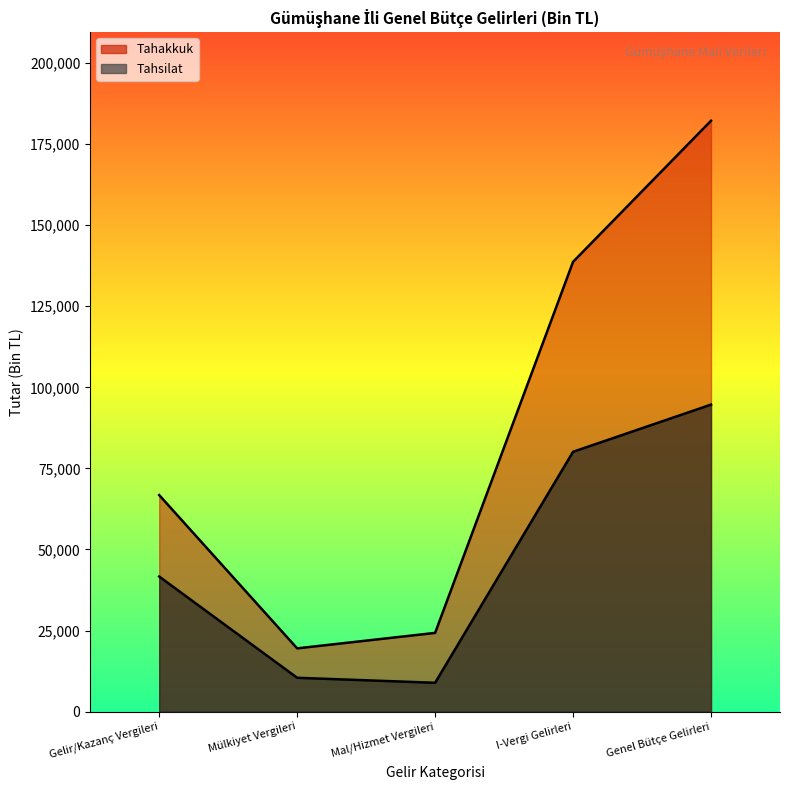

How many values in the Tahsilat series exceed 41646?

2